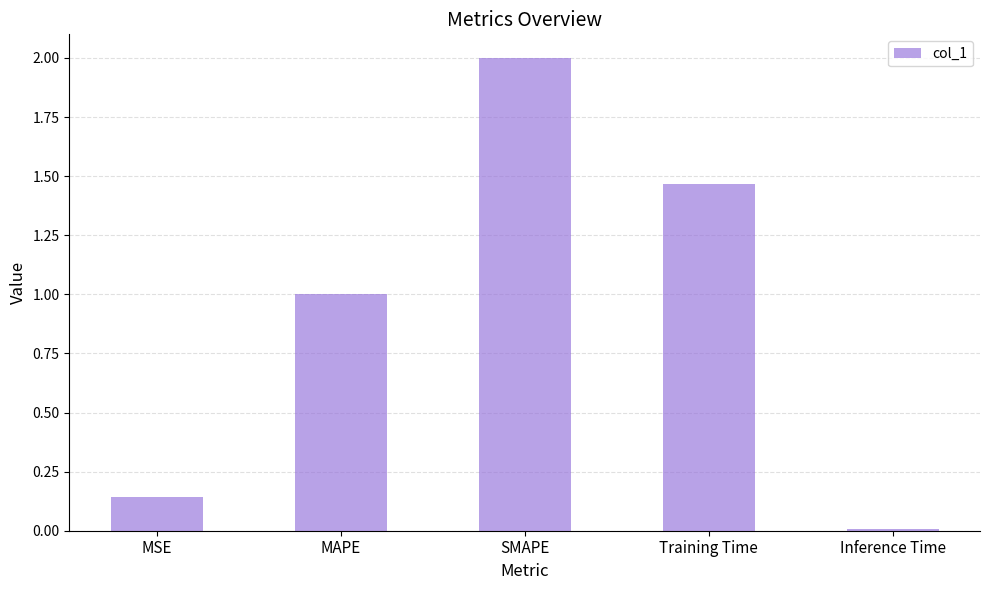

Which category has the lowest value across all series?

Inference Time